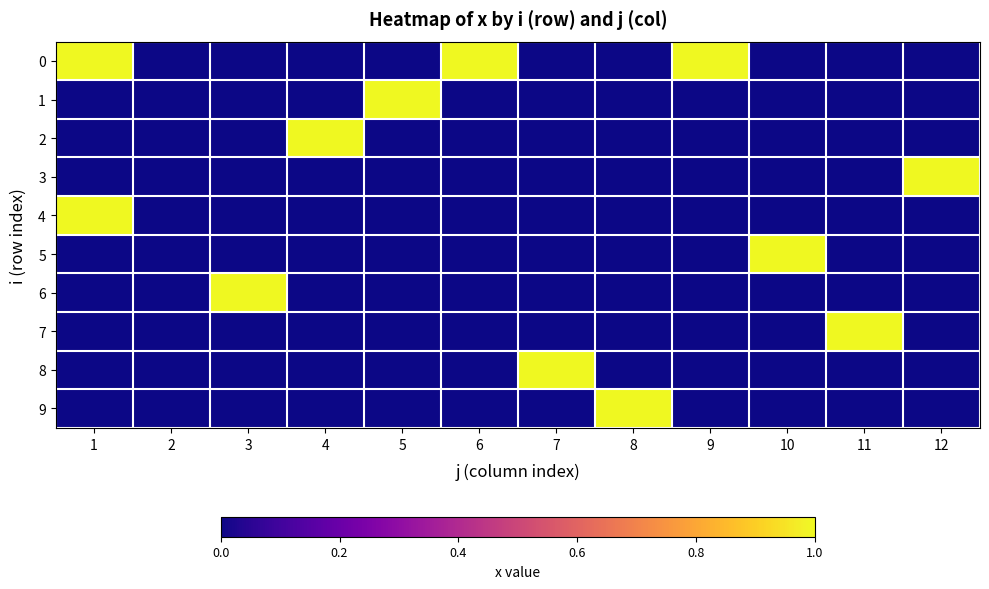

Reading left to right, list all the values displayed in this chart.

0: 1=1.0	2=0.0	3=0.0	4=0.0	5=0.0	6=1.0	7=0.0	8=0.0	9=1.0	10=0.0	11=0.0	12=0.0
1: 1=0.0	2=0.0	3=0.0	4=0.0	5=1.0	6=0.0	7=0.0	8=0.0	9=0.0	10=0.0	11=0.0	12=0.0
2: 1=0.0	2=0.0	3=0.0	4=1.0	5=0.0	6=0.0	7=0.0	8=0.0	9=0.0	10=0.0	11=0.0	12=0.0
3: 1=0.0	2=0.0	3=0.0	4=0.0	5=0.0	6=0.0	7=0.0	8=0.0	9=0.0	10=0.0	11=0.0	12=1.0
4: 1=1.0	2=0.0	3=0.0	4=0.0	5=0.0	6=0.0	7=0.0	8=0.0	9=0.0	10=0.0	11=0.0	12=0.0
5: 1=0.0	2=0.0	3=0.0	4=0.0	5=0.0	6=0.0	7=0.0	8=0.0	9=0.0	10=1.0	11=0.0	12=0.0
6: 1=0.0	2=0.0	3=1.0	4=0.0	5=0.0	6=0.0	7=0.0	8=0.0	9=0.0	10=0.0	11=0.0	12=0.0
7: 1=0.0	2=0.0	3=0.0	4=0.0	5=0.0	6=0.0	7=0.0	8=0.0	9=0.0	10=0.0	11=1.0	12=0.0
8: 1=0.0	2=0.0	3=0.0	4=0.0	5=0.0	6=0.0	7=1.0	8=0.0	9=0.0	10=0.0	11=0.0	12=0.0
9: 1=0.0	2=0.0	3=0.0	4=0.0	5=0.0	6=0.0	7=0.0	8=1.0	9=0.0	10=0.0	11=0.0	12=0.0